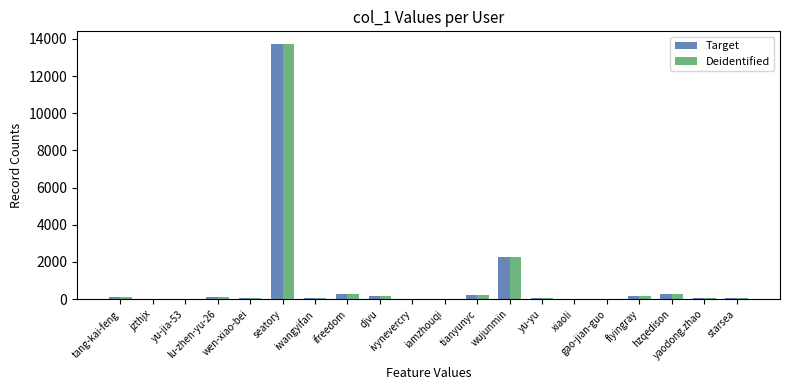

What is the sum of all Target values?

17511